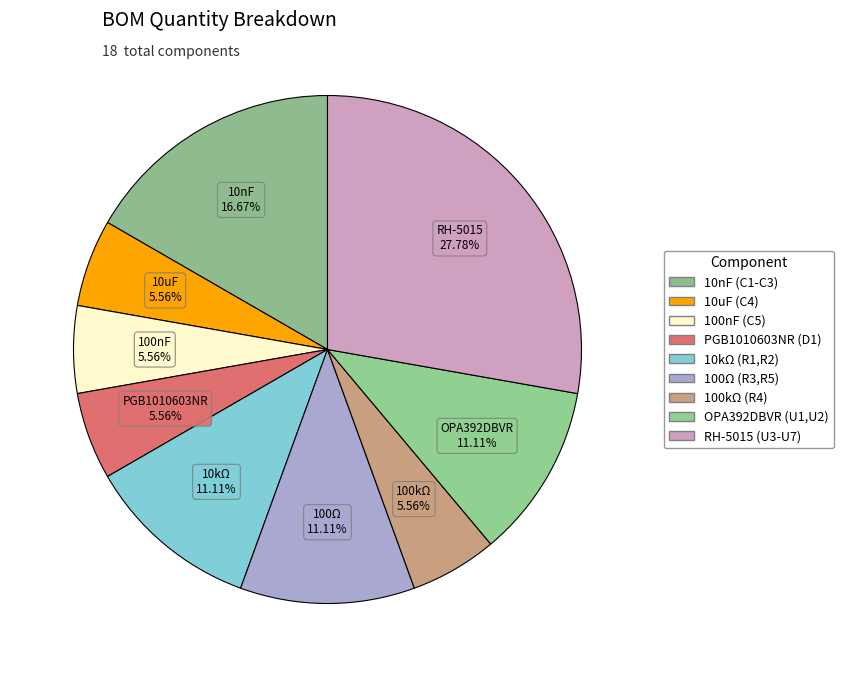

What is the smallest slice in the pie chart?

10uF (C4)